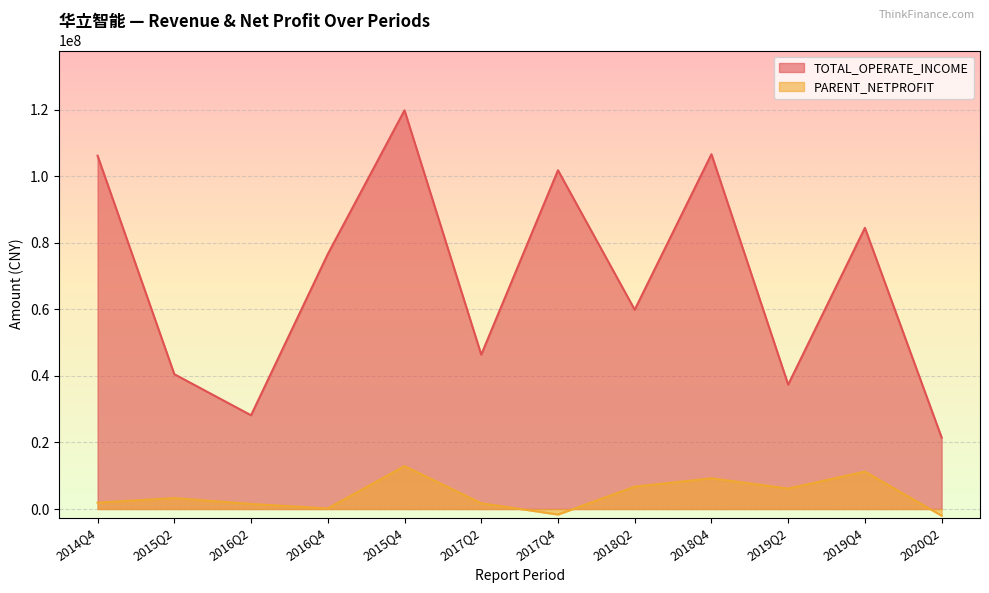

At how many categories does at least one series exceed 44960898?

8